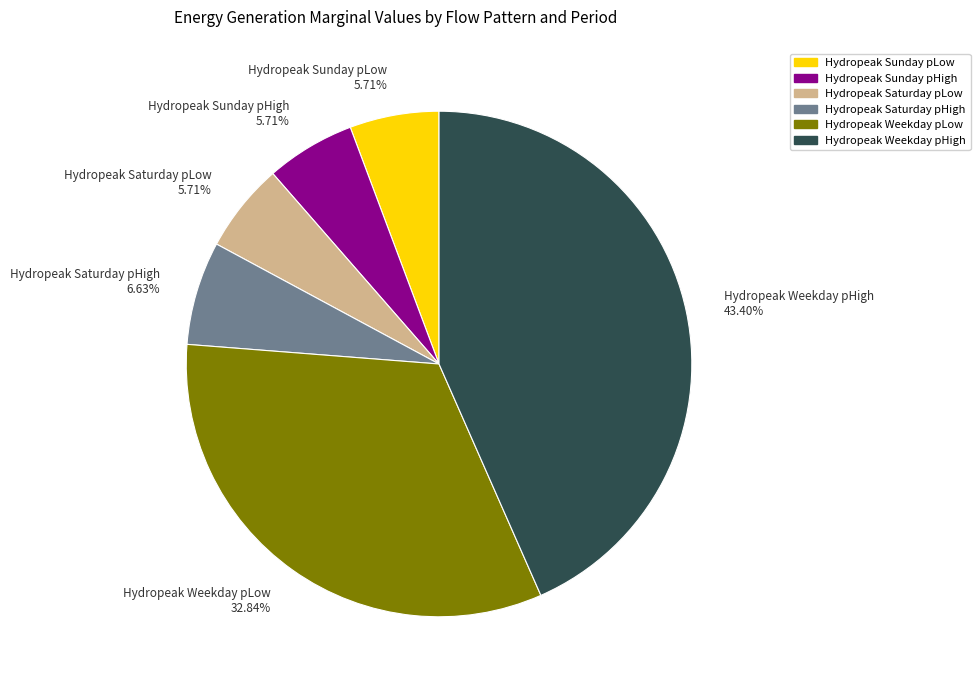

Approximately how many times larger is the value at Hydropeak Weekday pLow 32.84% compared to Hydropeak Saturday pHigh 6.63%?

5.0